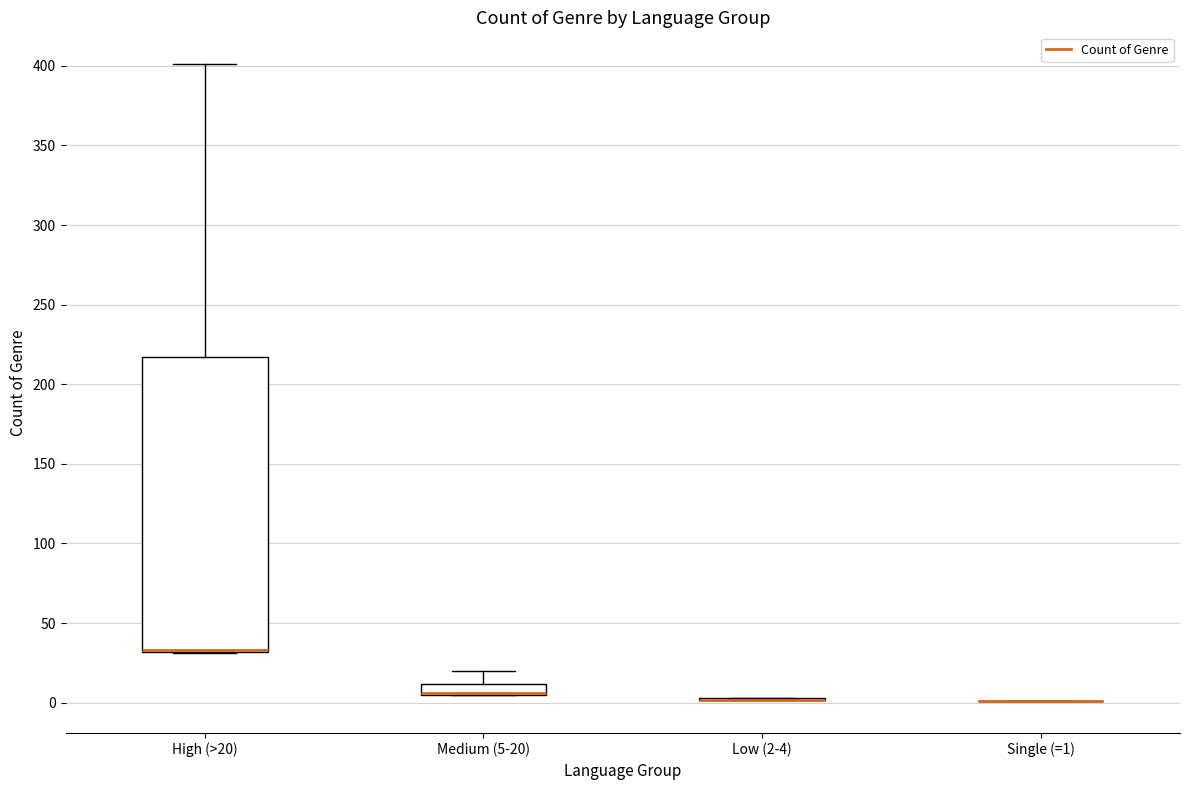

Comparing the boxes themselves (not the whiskers), which one is the tallest?

High (>20)